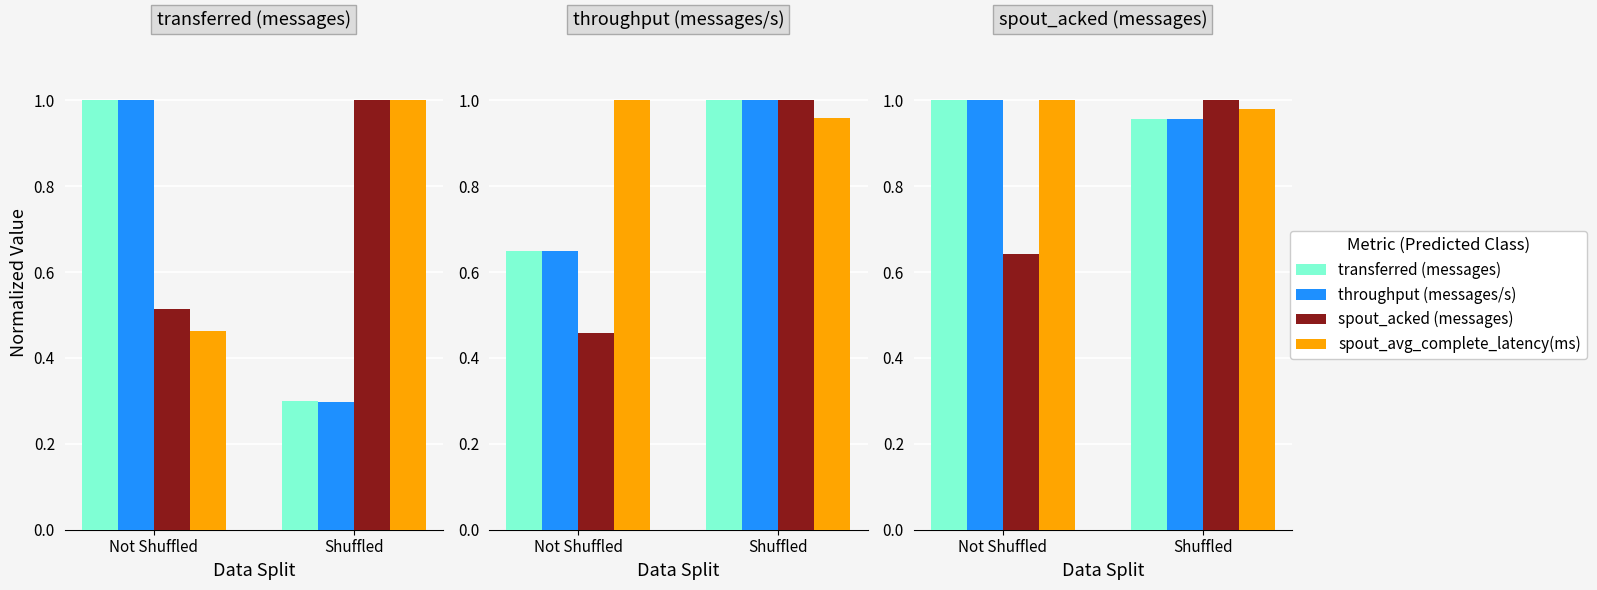

Does the chart contain any negative values?

No